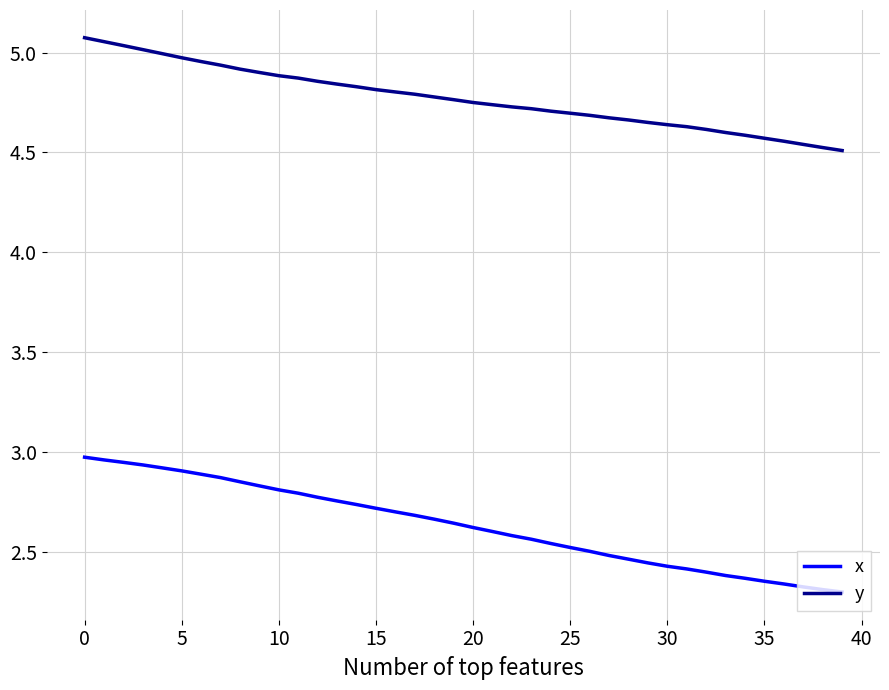

Which series has the widest spread of values?

x